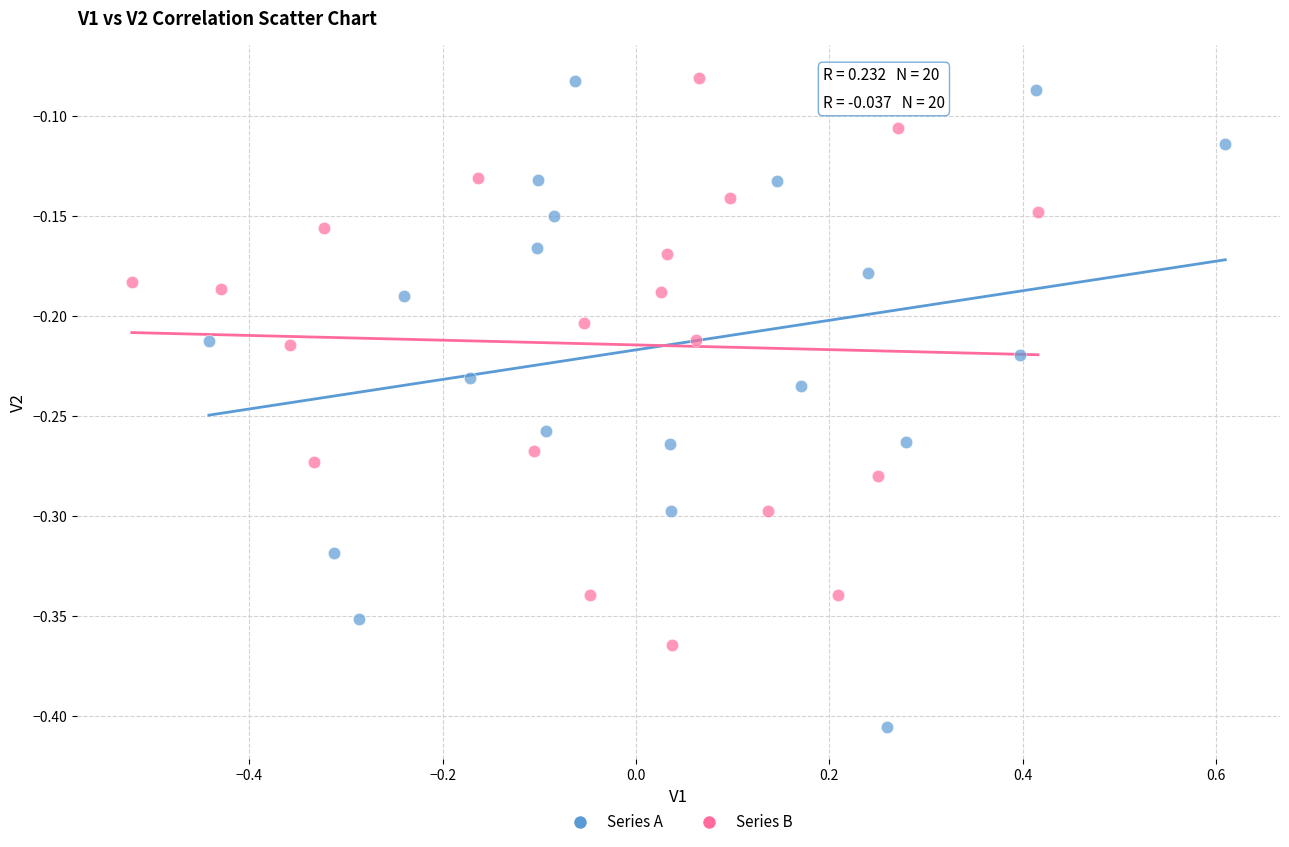

Which series contains the lowest Y value?

Series A